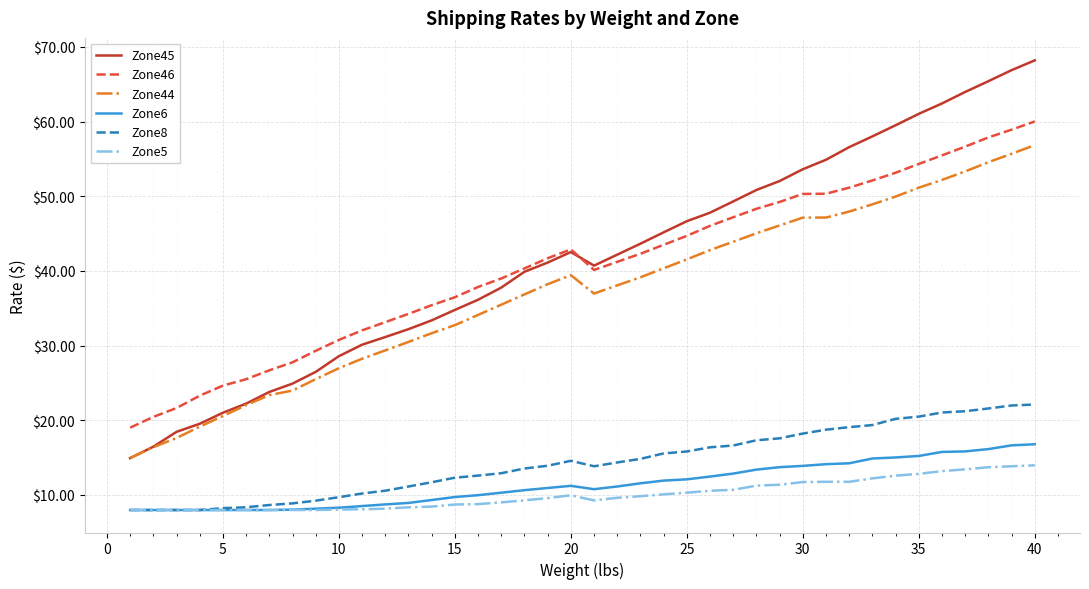

True or false: Zone6 and Zone46 intersect in this chart.

False